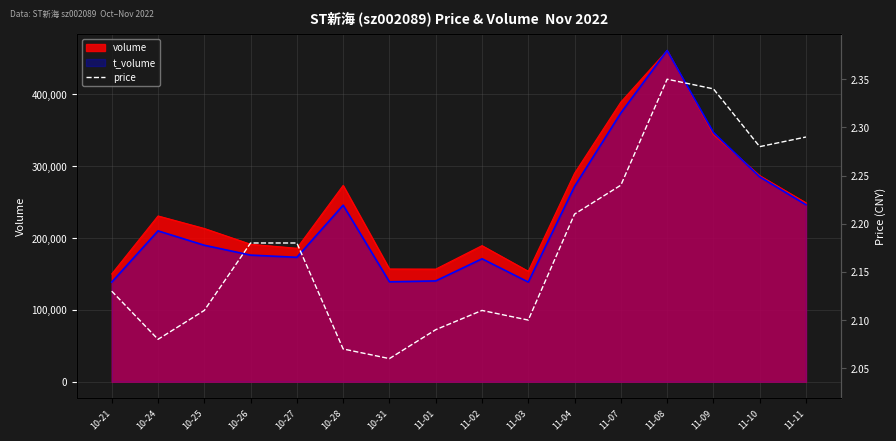

Is it true that the value at 10-24 is 2.7?

False